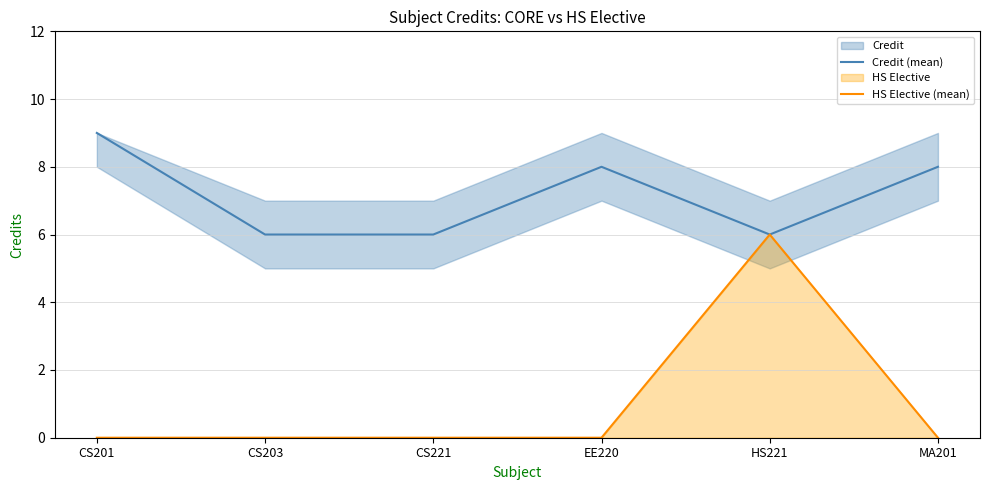

What are all the series names shown in the legend?

Credit (mean), HS Elective (mean)